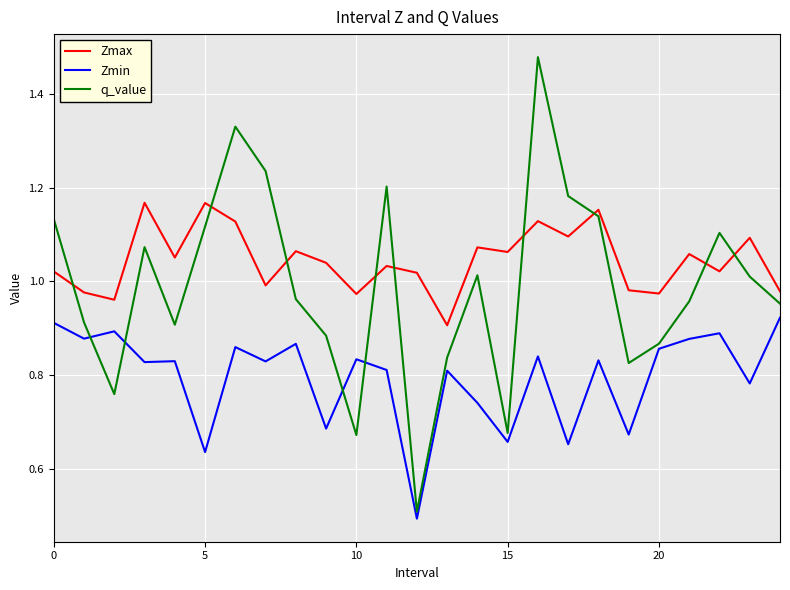

Which series has the largest total across all categories?

Zmax